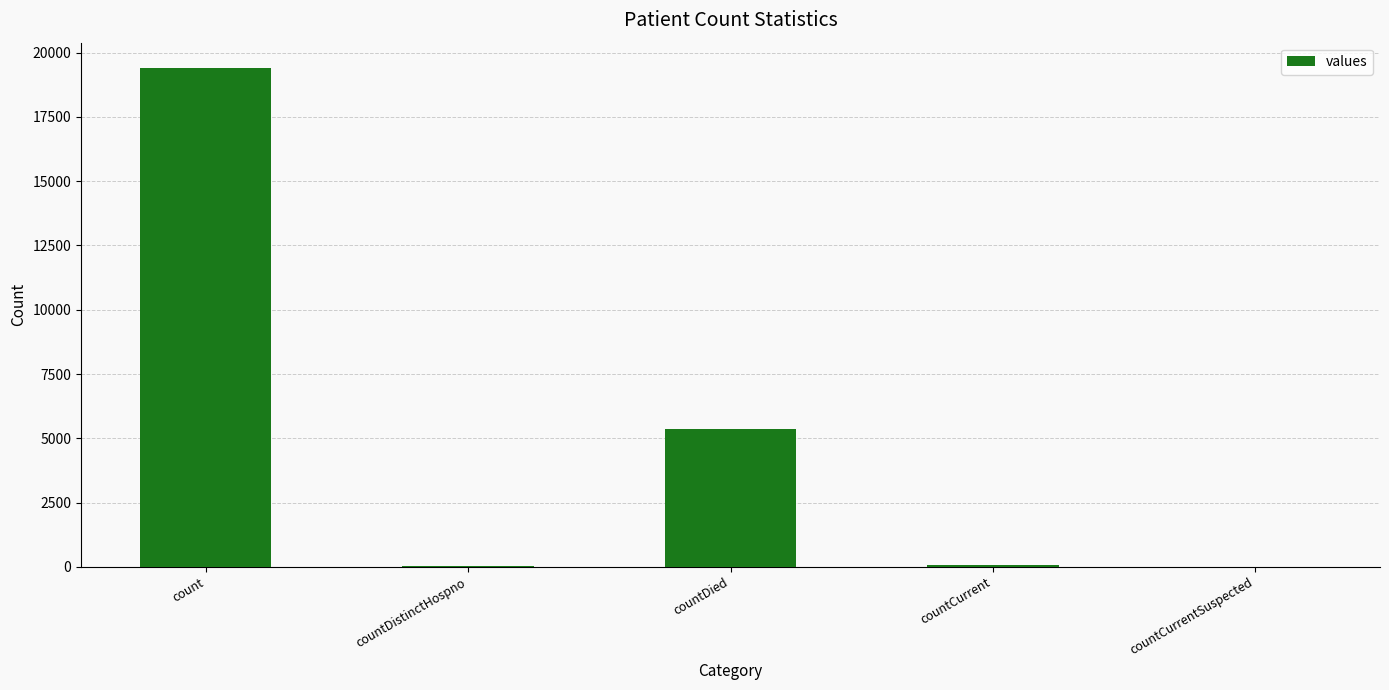

What is the sum of all values?

24875